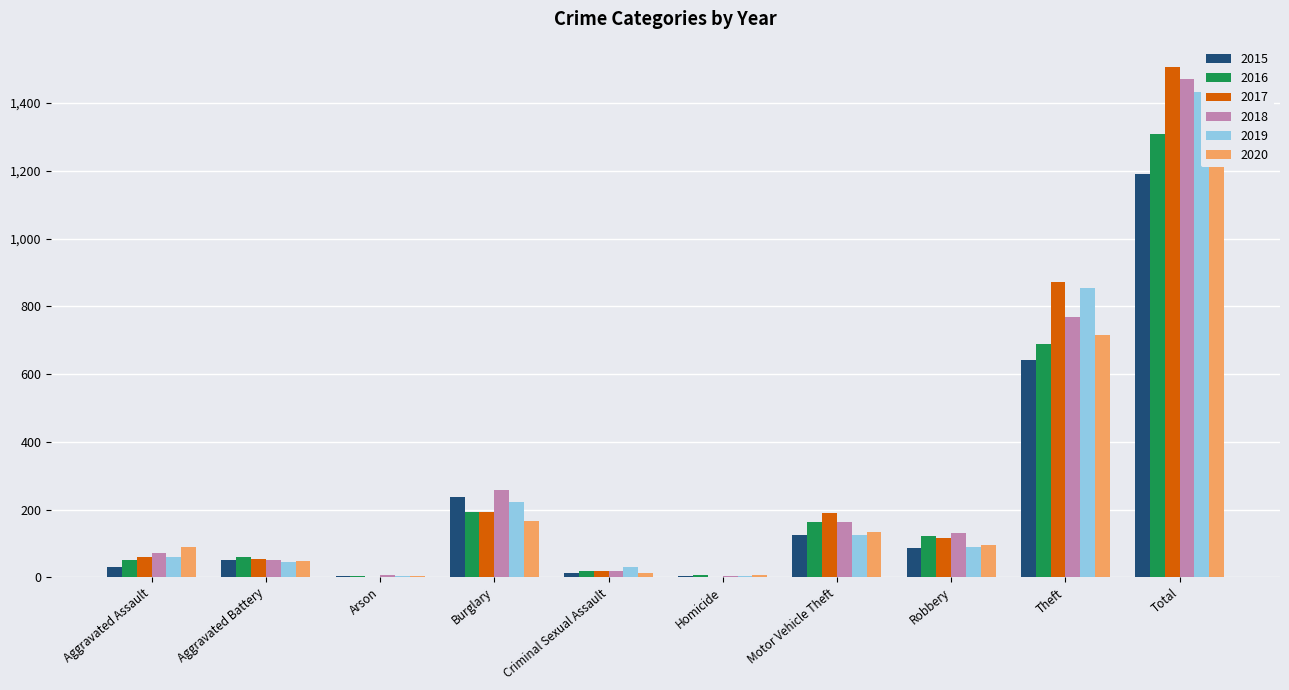

What is the difference between the maximum and minimum values in the 2015 series?

1187